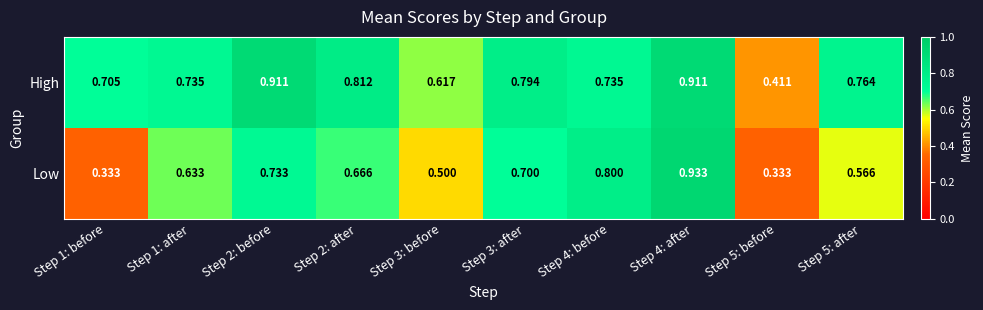

Which series has the largest range (max minus min)?

Low